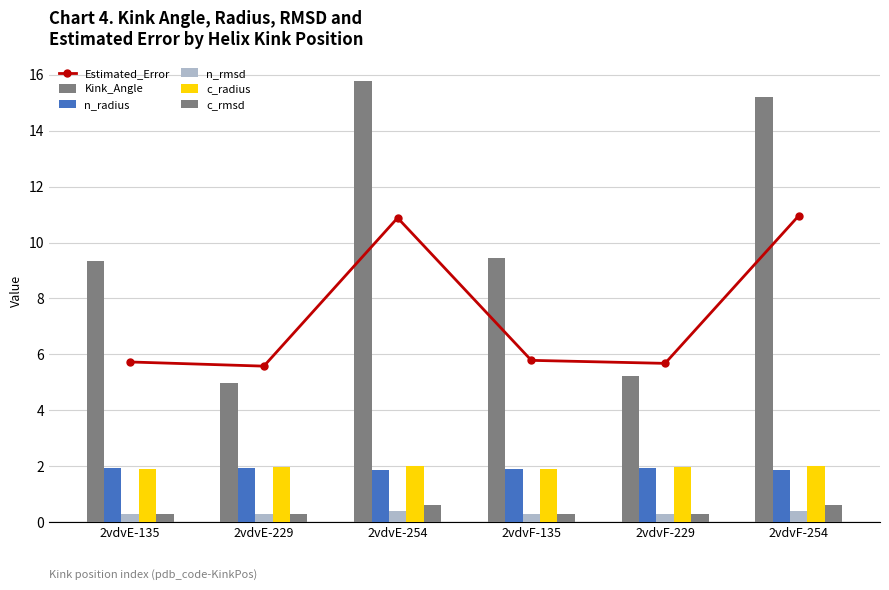

The n_rmsd series shows 0.1 at 2vdvF-229. True or false?

False